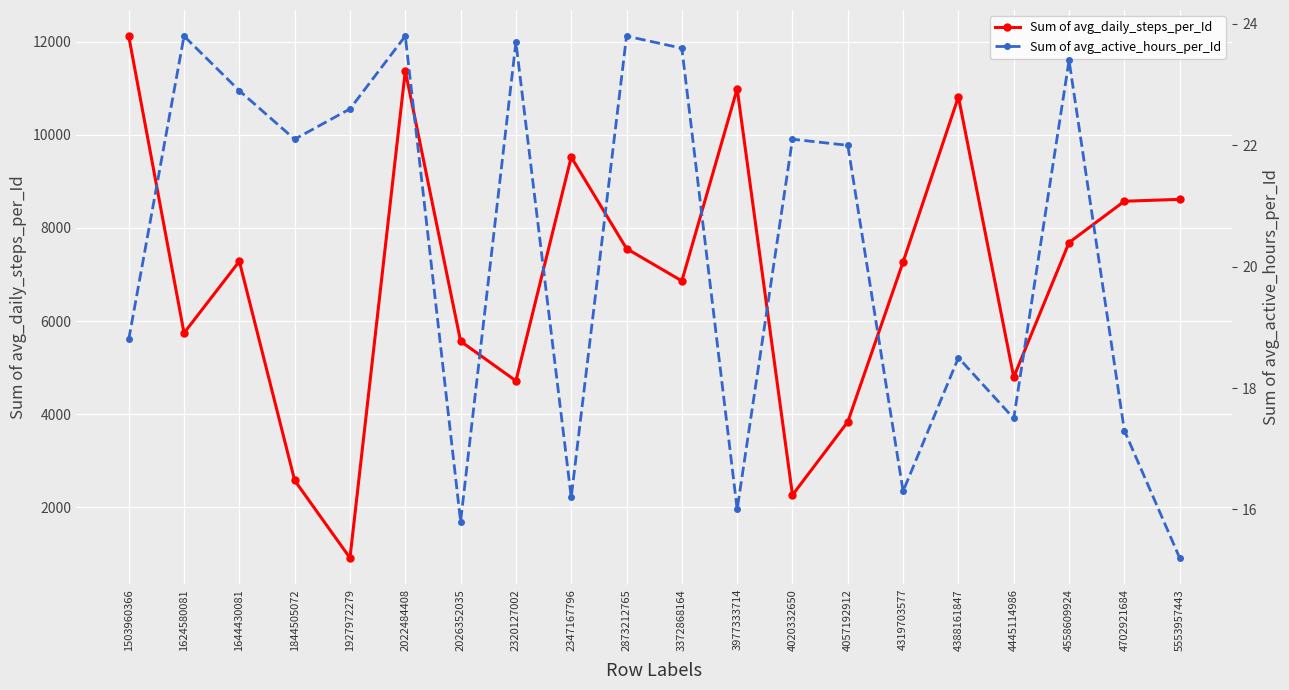

Which category has the highest value in the Sum of avg_daily_steps_per_Id series?

1503960366